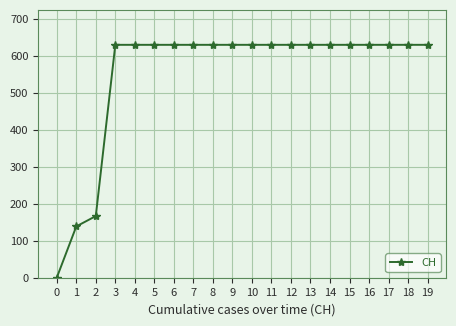

What is the sum of all values?

11033